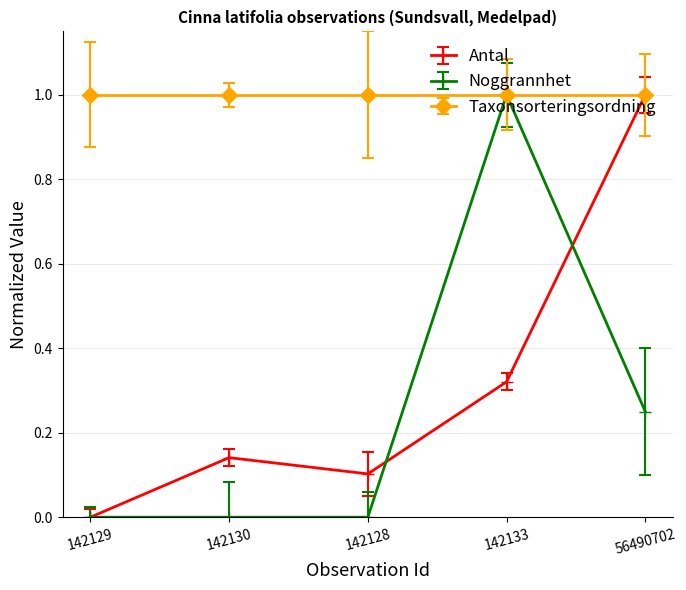

What position from the left is 142133?

4